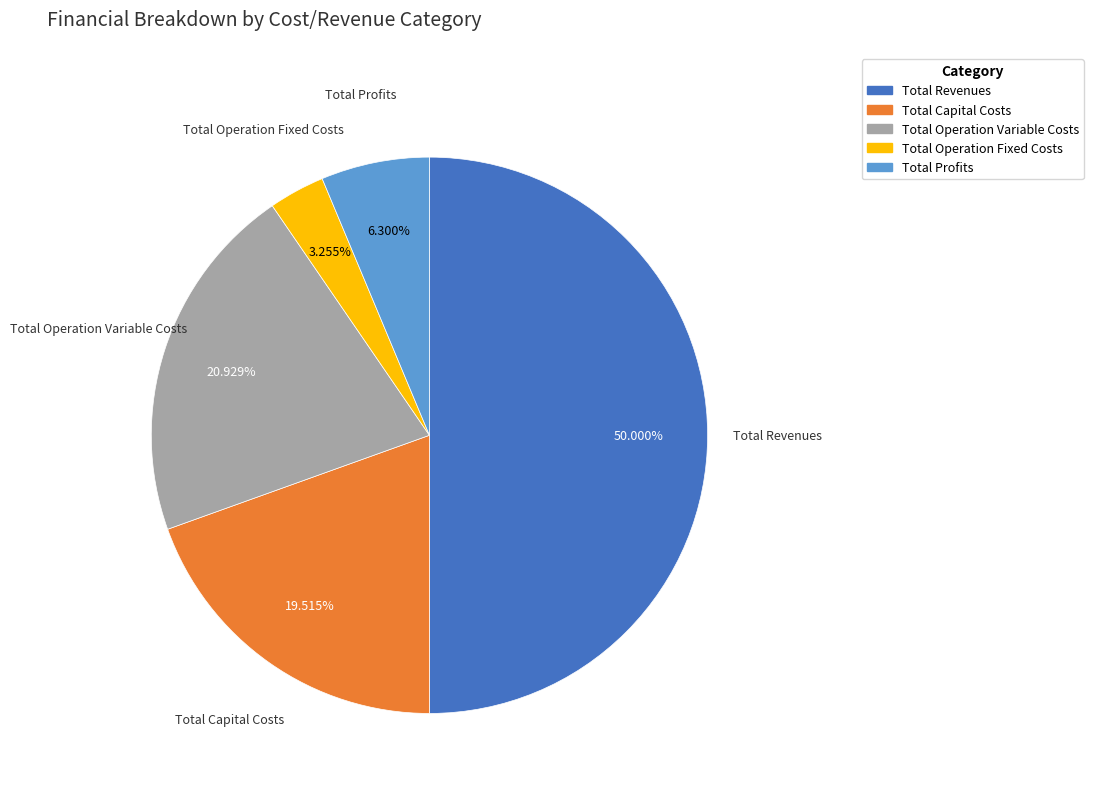

The Total Capital Costs slice represents 20% of the pie. True or false?

True